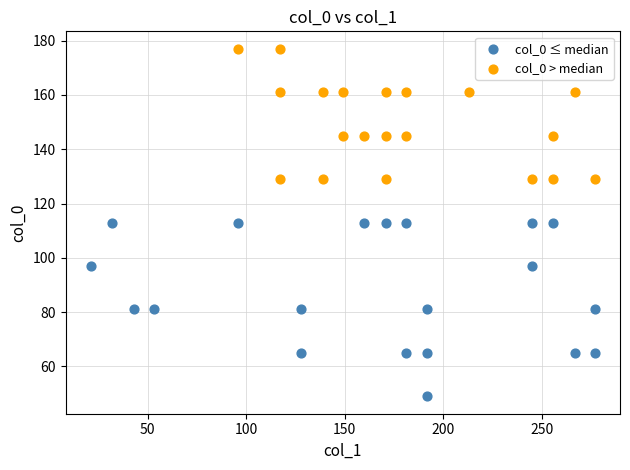

Which series reaches the maximum Y coordinate?

col_0 > median